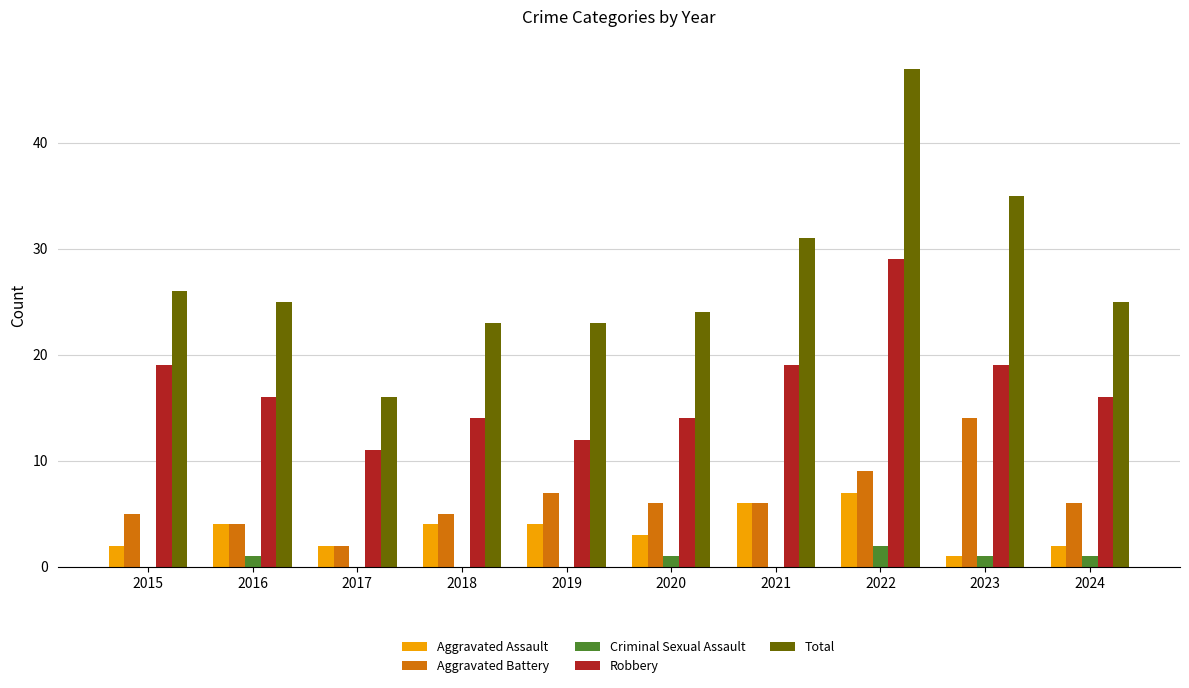

What is the sum of all Aggravated Assault values?

35